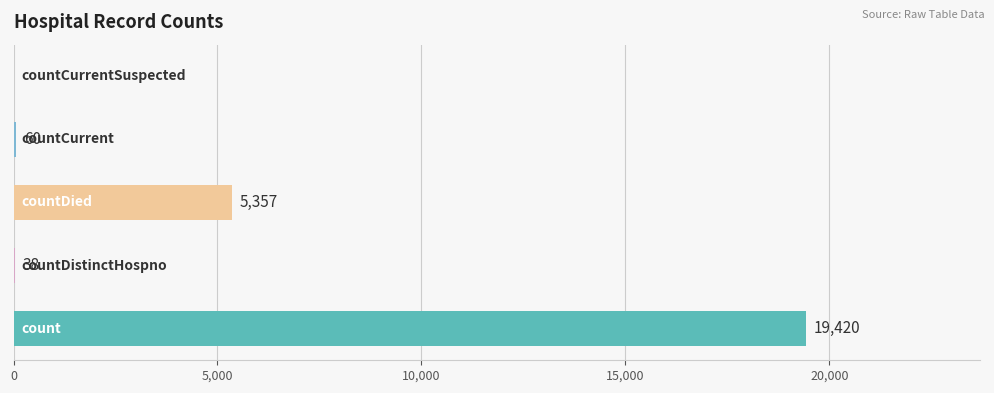

What is the greatest value displayed?

19420